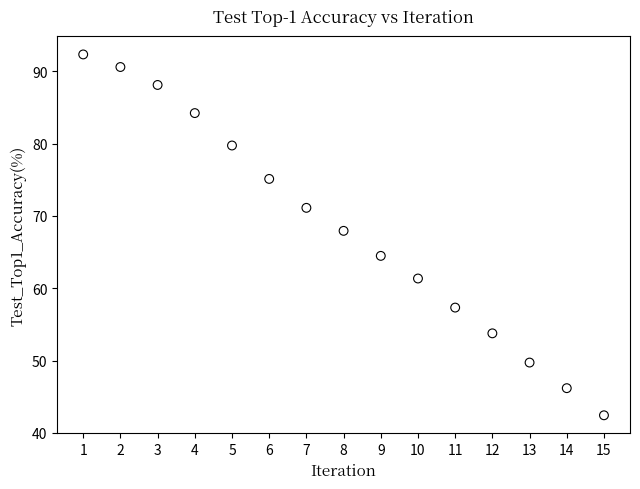

What is the range of X values (max minus min)?

14.0